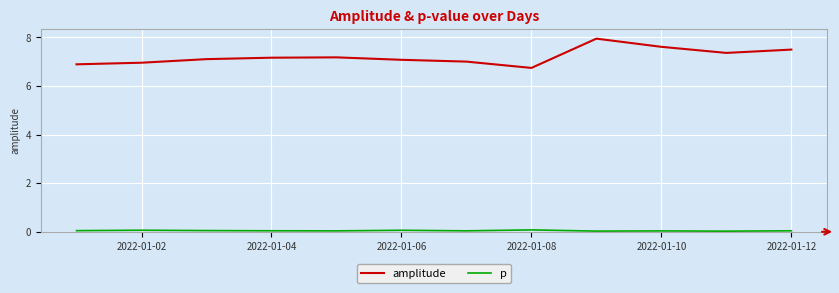

What is the maximum value shown in the chart?

7.9